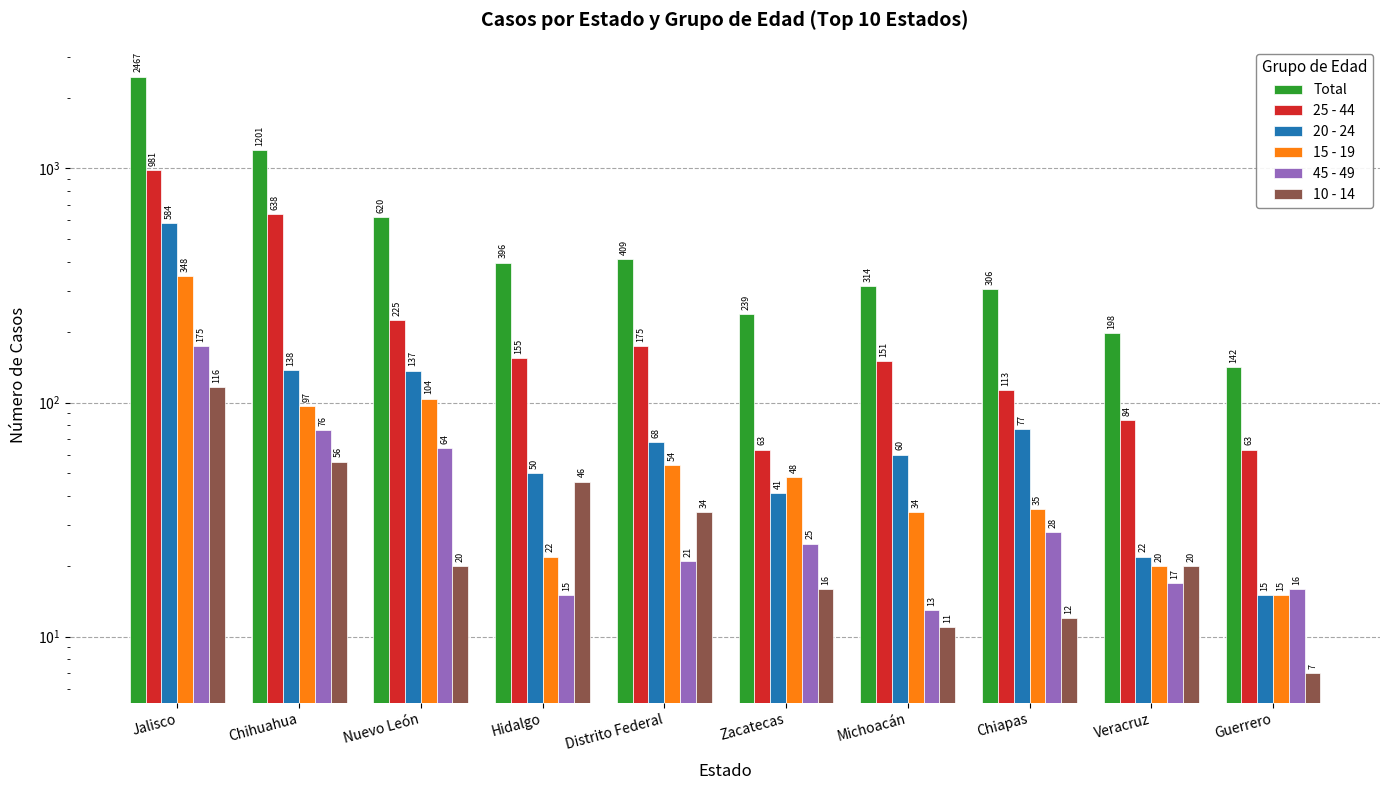

Which series has the largest range (max minus min)?

Total